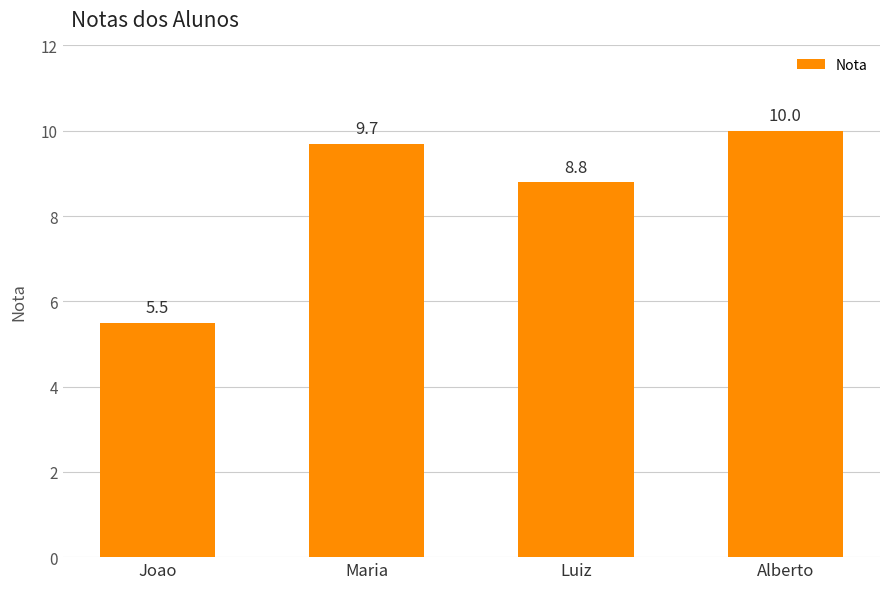

Where does the data first go above 9?

Maria